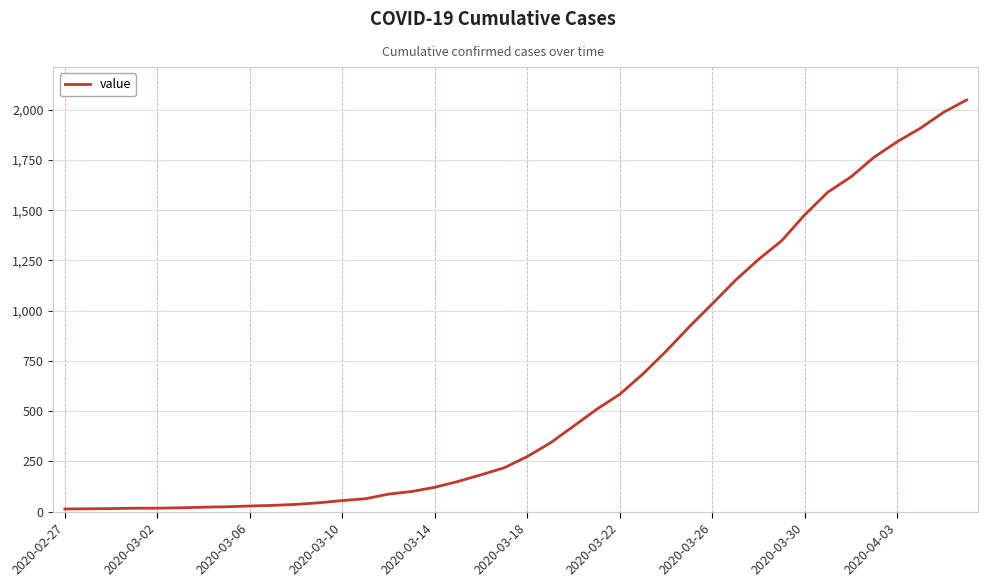

What is the difference between the maximum and minimum values?

2036